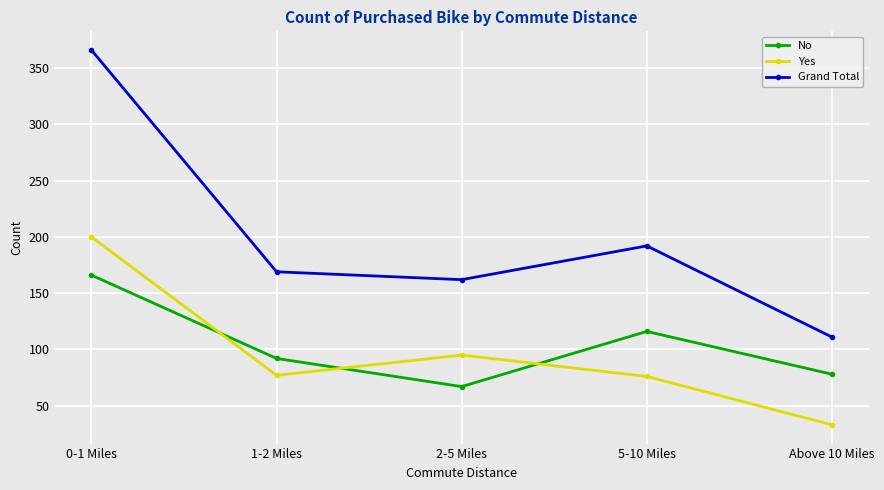

How many lines are shown in the chart?

3